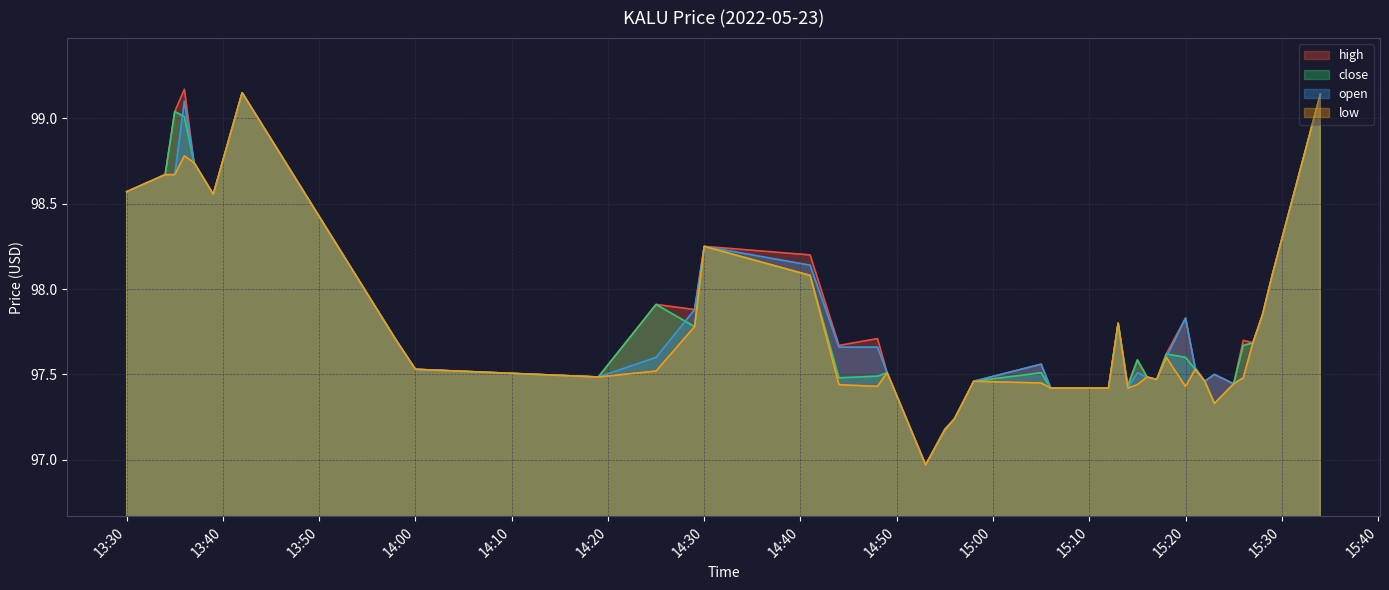

What position from the left is 2022-05-23 15:21?

32